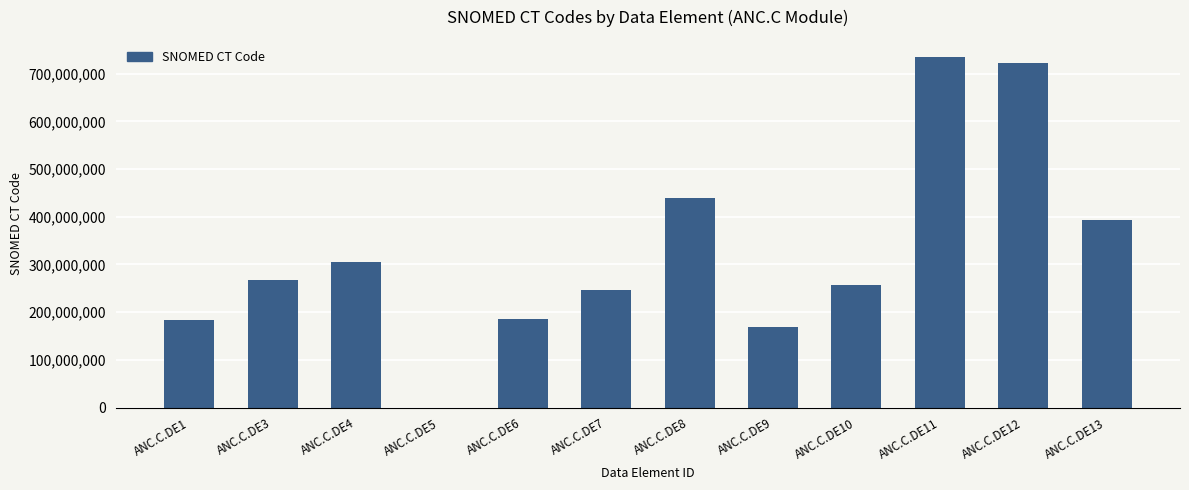

Are the bars horizontal?

No